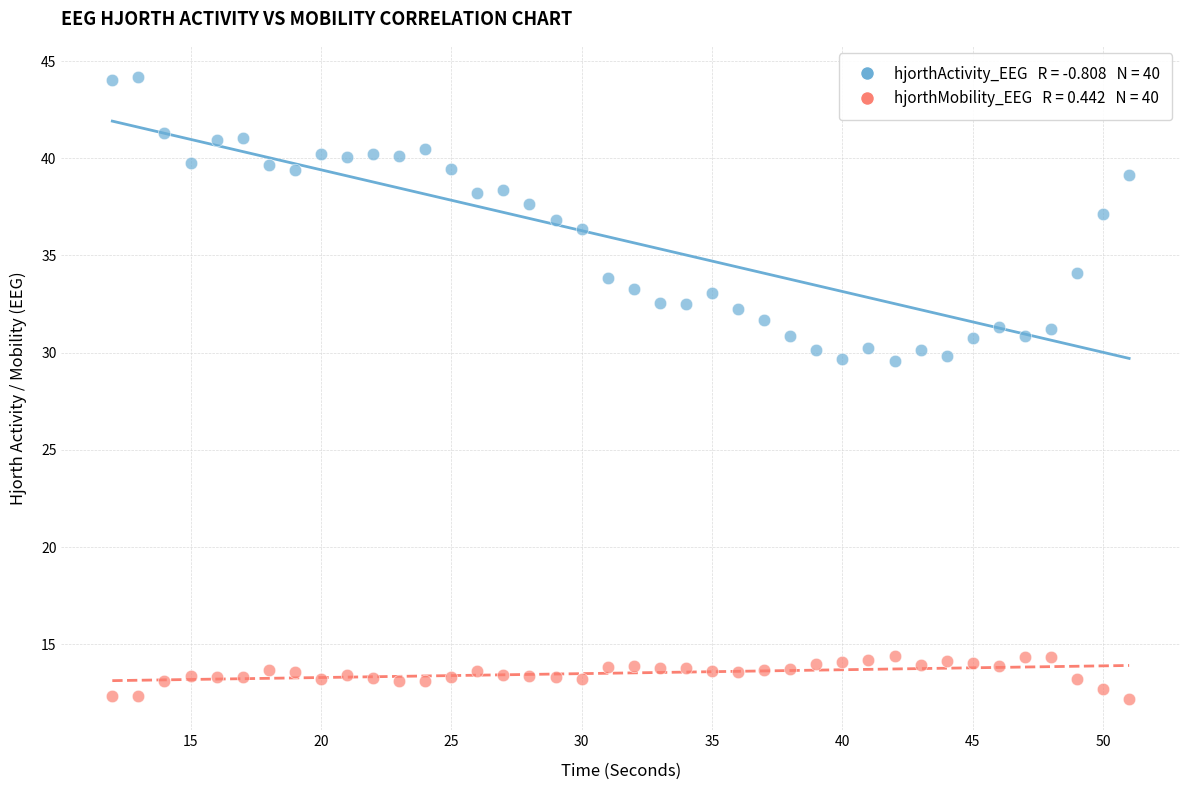

Across all data points, what is the range of Y values (max minus min)?

32.0